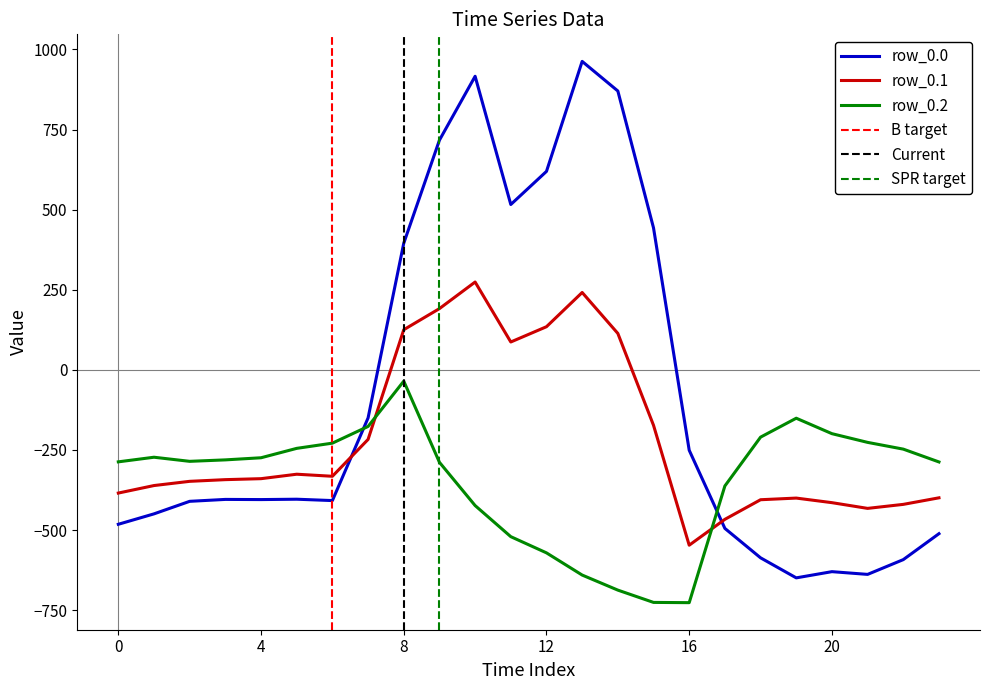

What is the difference between the maximum and minimum values in the row_0.2 series?

691.3